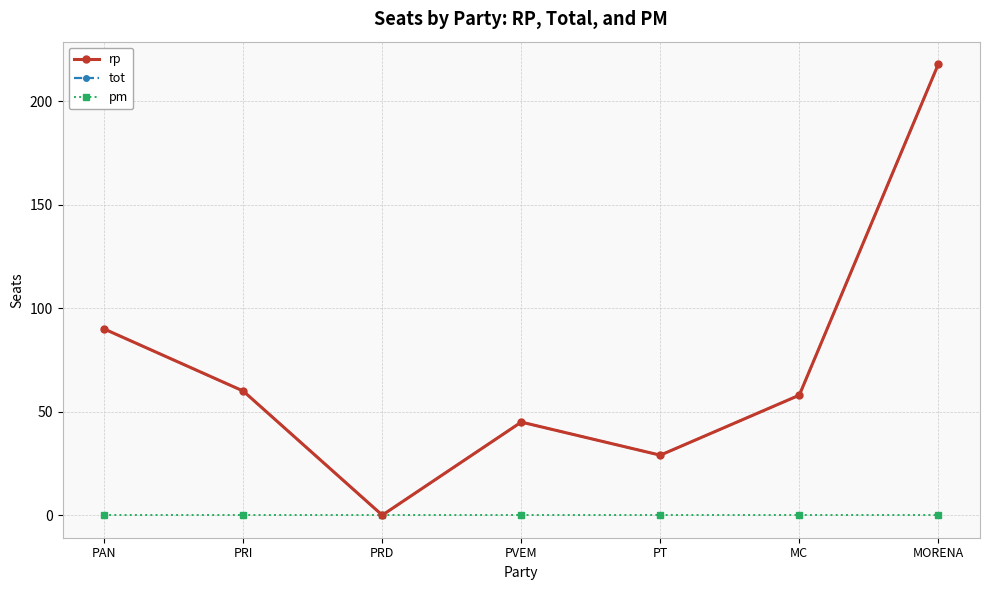

True or false: pm has more than 1 interior local peaks.

False